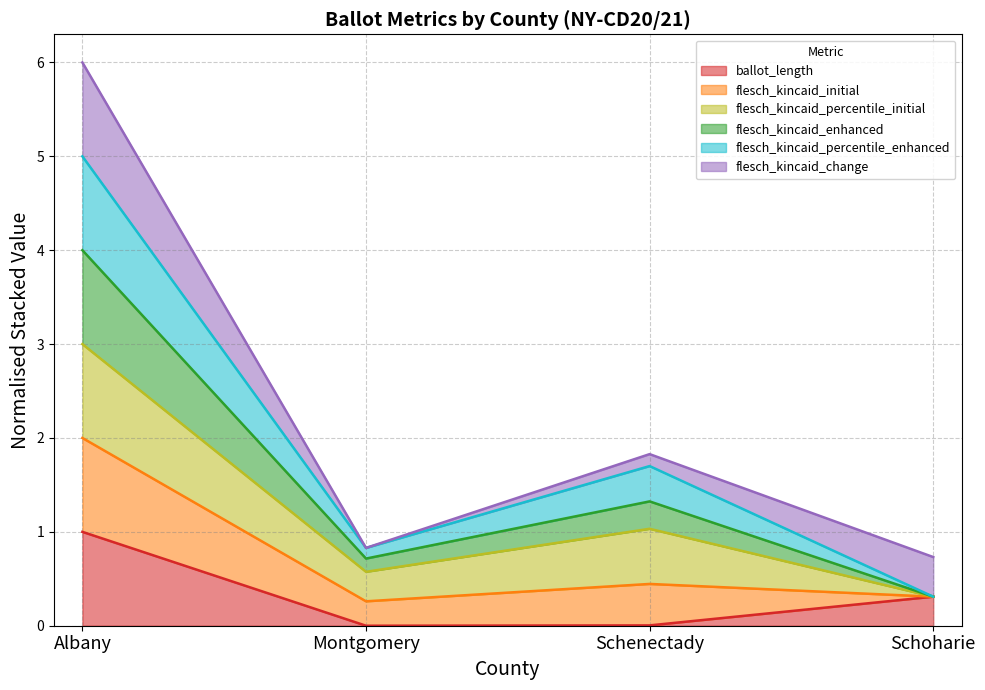

What is the label of the 4th point from the right?

Albany